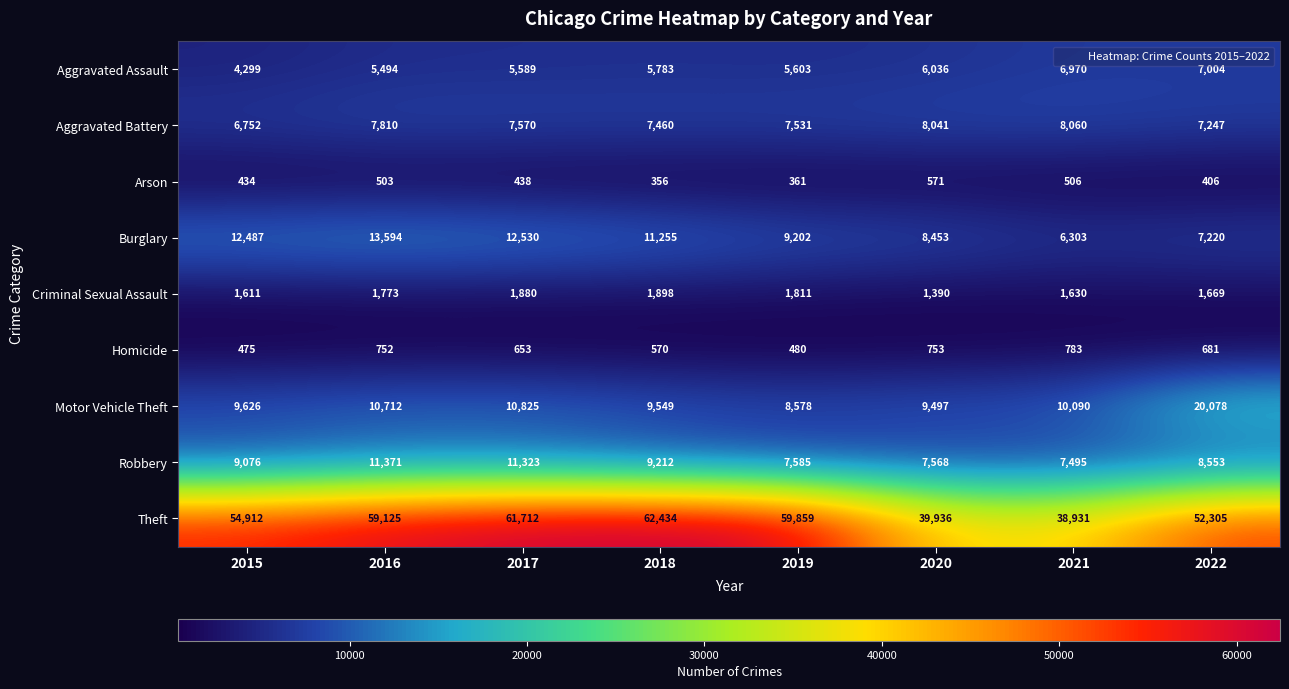

What is the sum of all Theft values?

429214